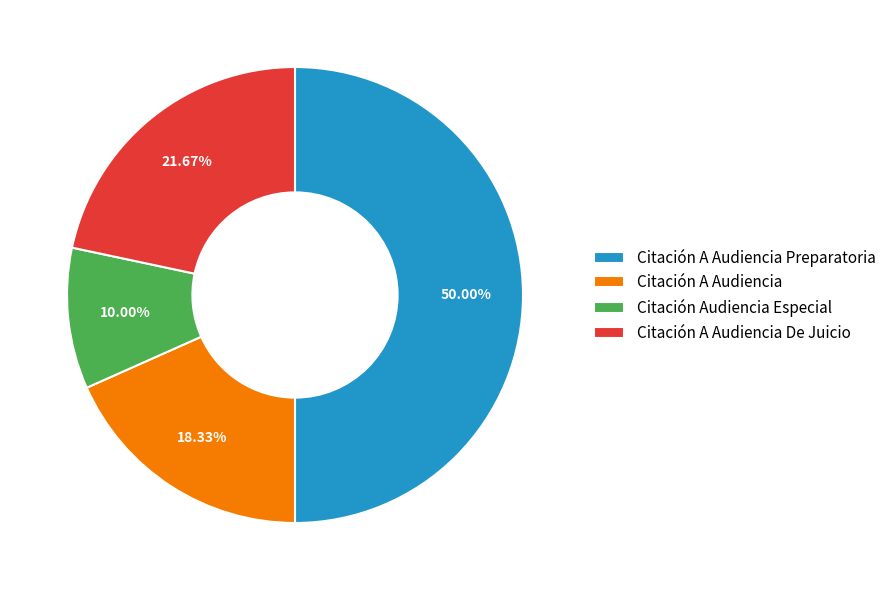

Count the number of slices in the pie.

4